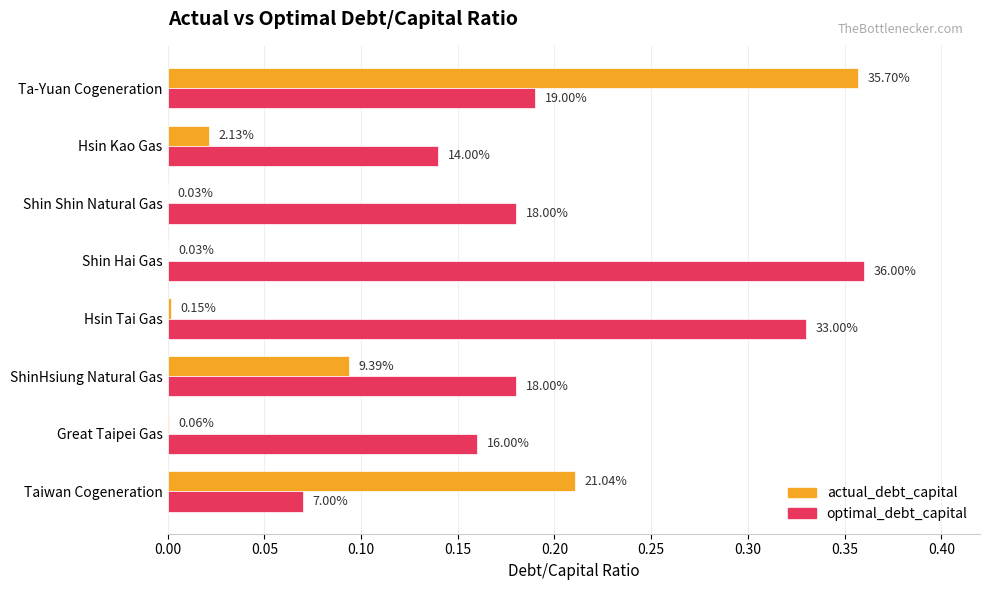

What are all the series names shown in the legend?

actual_debt_capital, optimal_debt_capital